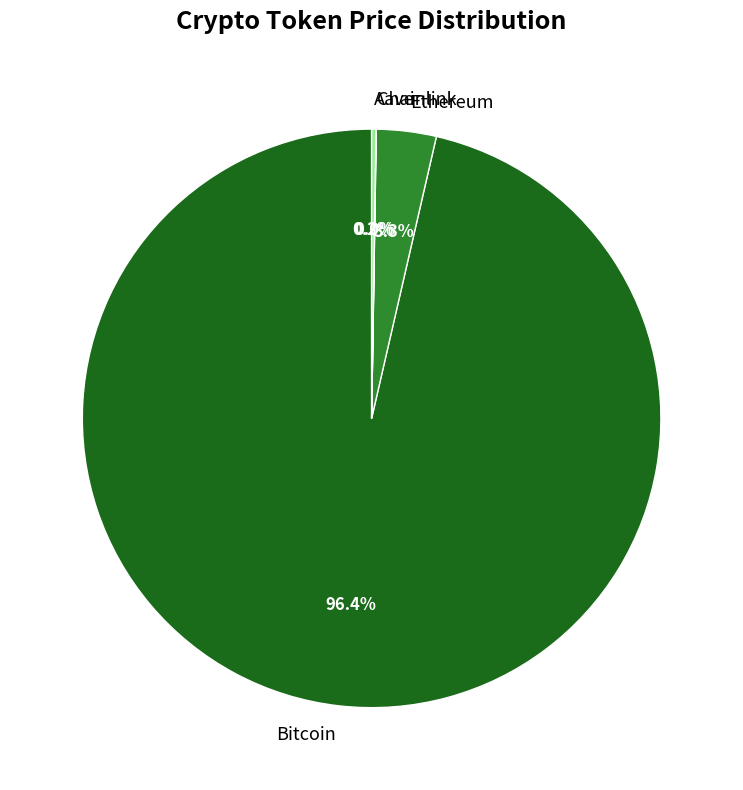

To the nearest percent, what is the average slice percentage?

25%